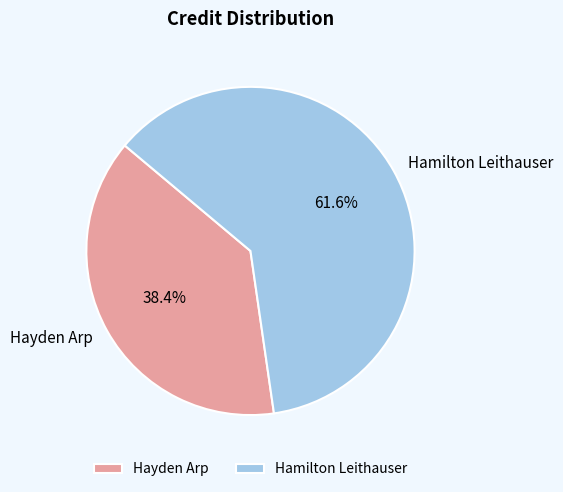

The Hayden Arp slice represents 52% of the pie. True or false?

False